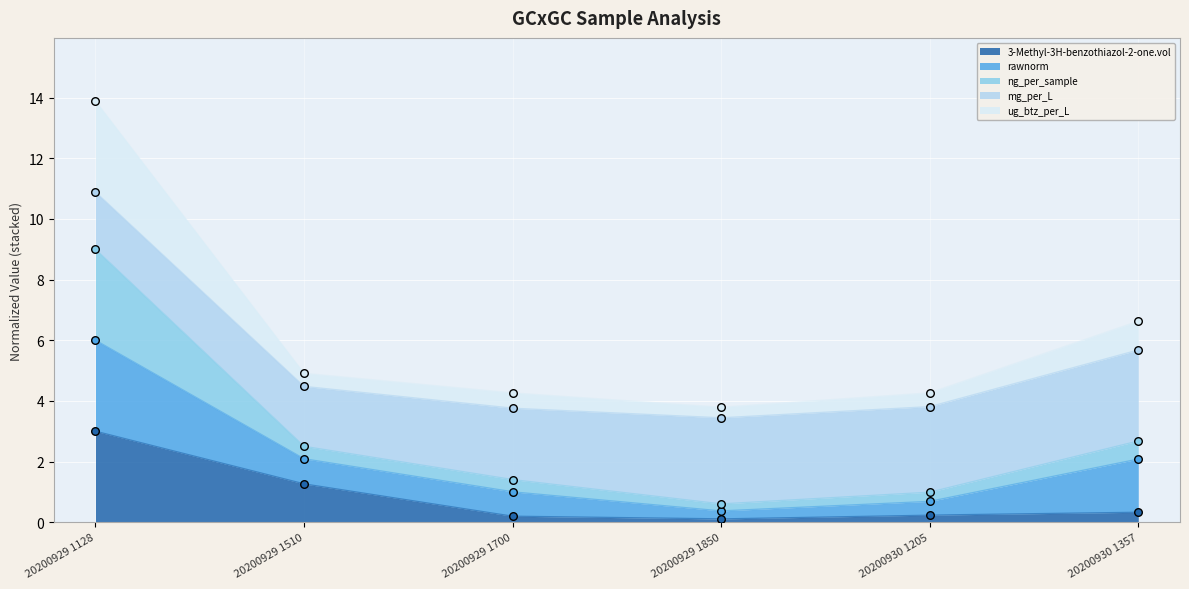

Which series contains the lowest Y value?

3-Methyl-3H-benzothiazol-2-one.vol